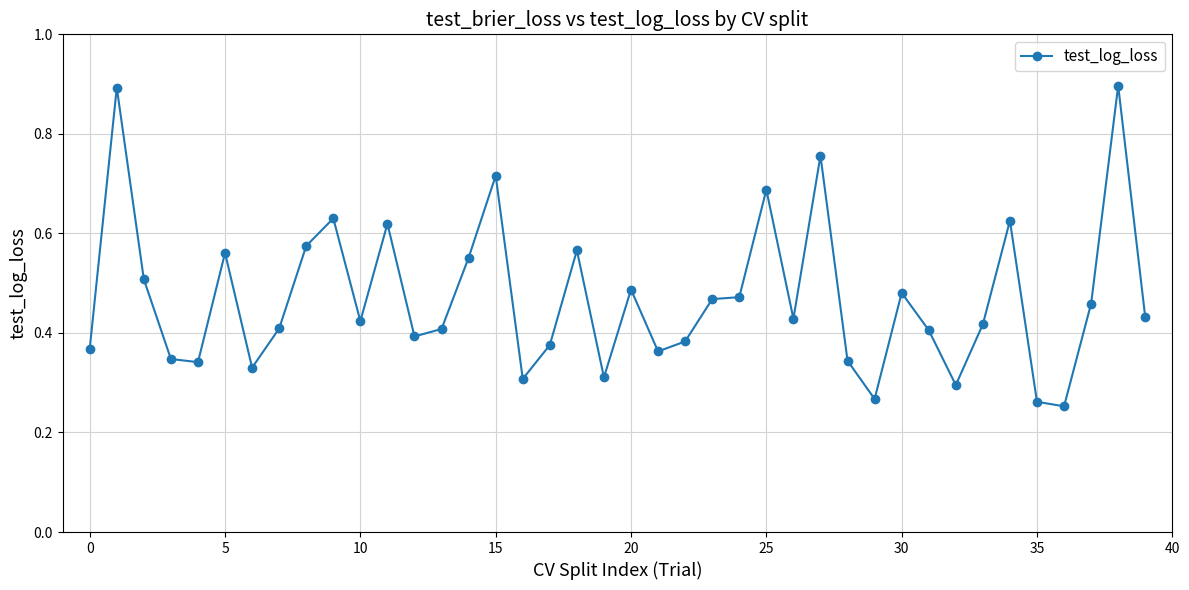

True or false: the data has more than 1 interior local peaks.

True